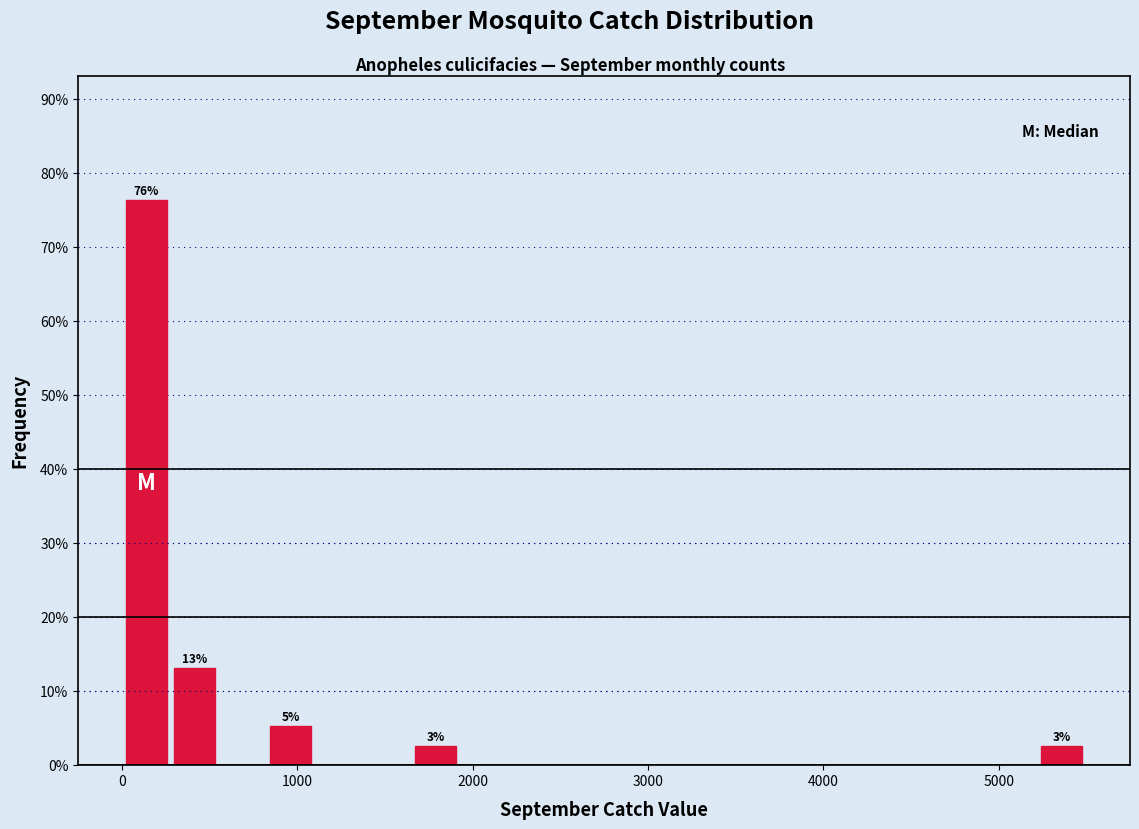

Around what value on the x-axis is the tallest bar? Give the approximate position of its centre, as read against the axis.

100